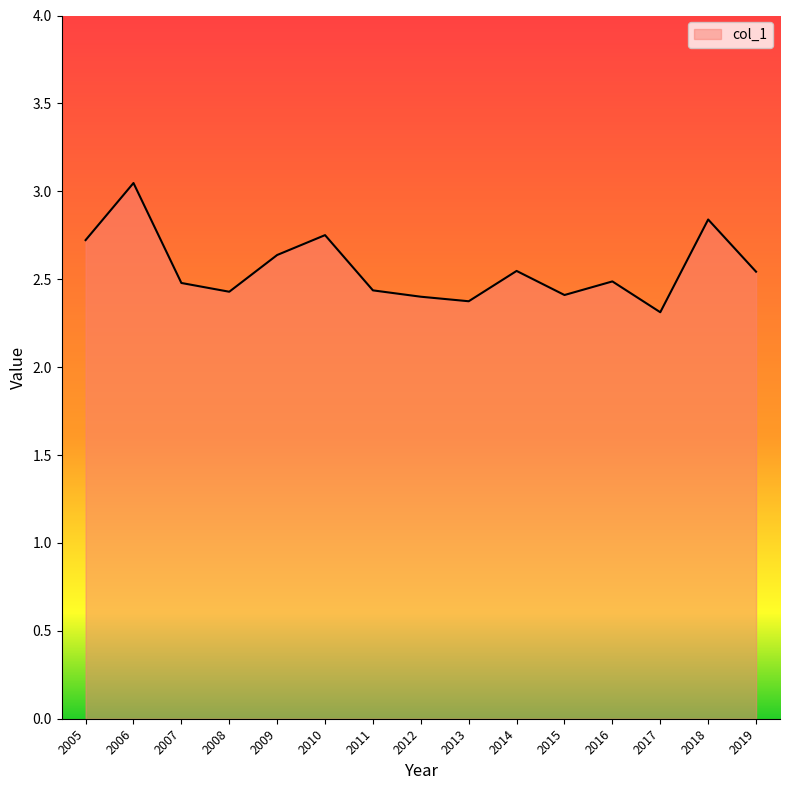

What is the smallest value displayed?

2.3